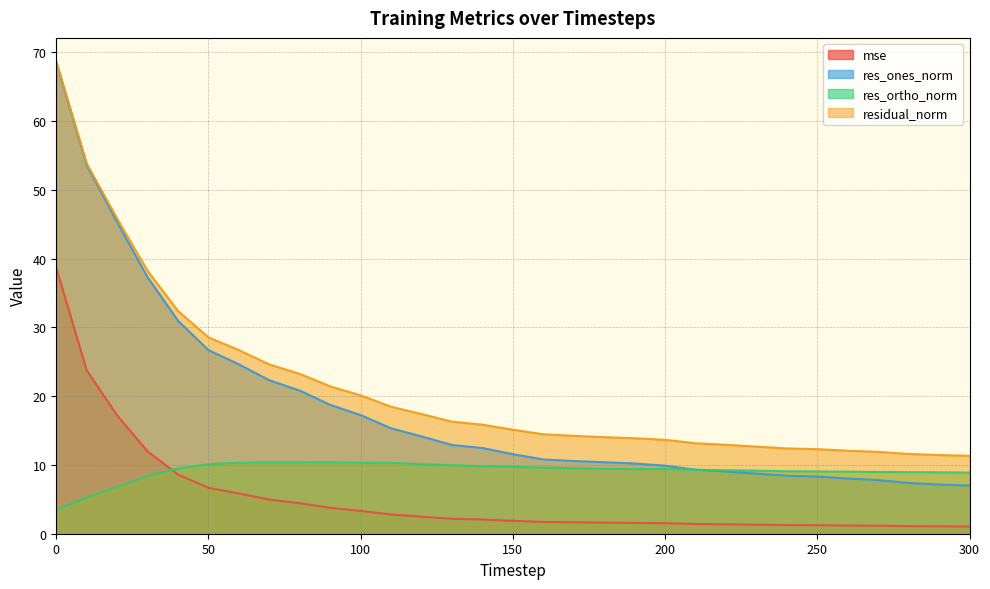

Is the value of mse at 160 greater than the value of res_ones_norm at 280?

No